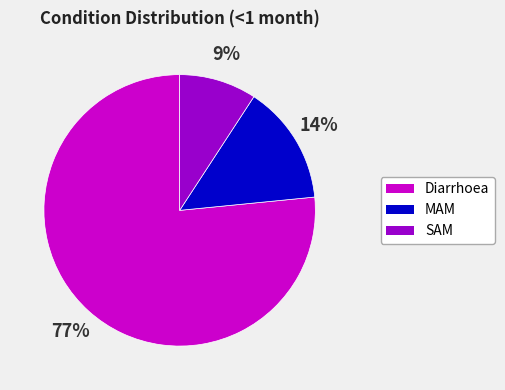

Is the sum of Diarrhoea and MAM greater than half?

Yes